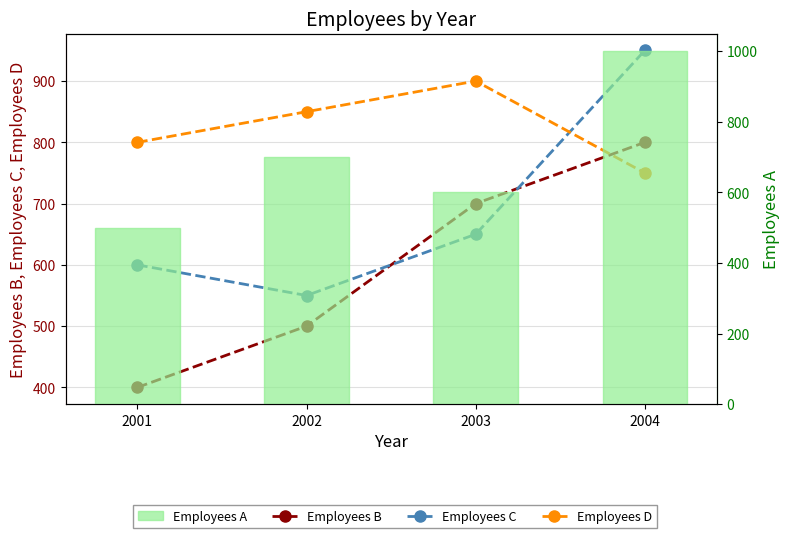

Does the chart contain stacked bars?

No